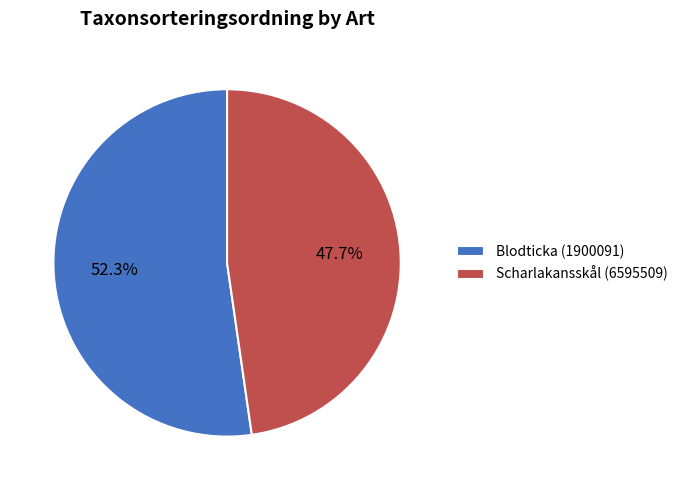

What portion of the pie excludes Scharlakansskål (6595509)?

52.3%